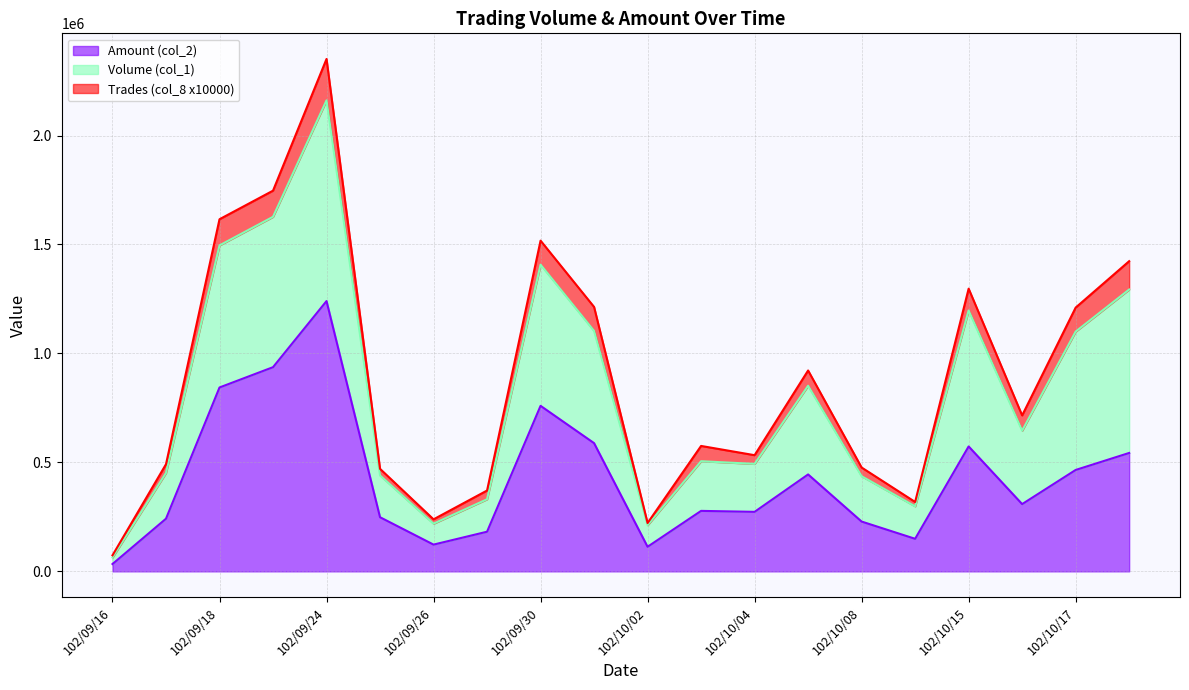

What is the label of the 14th point from the left?

102/10/07